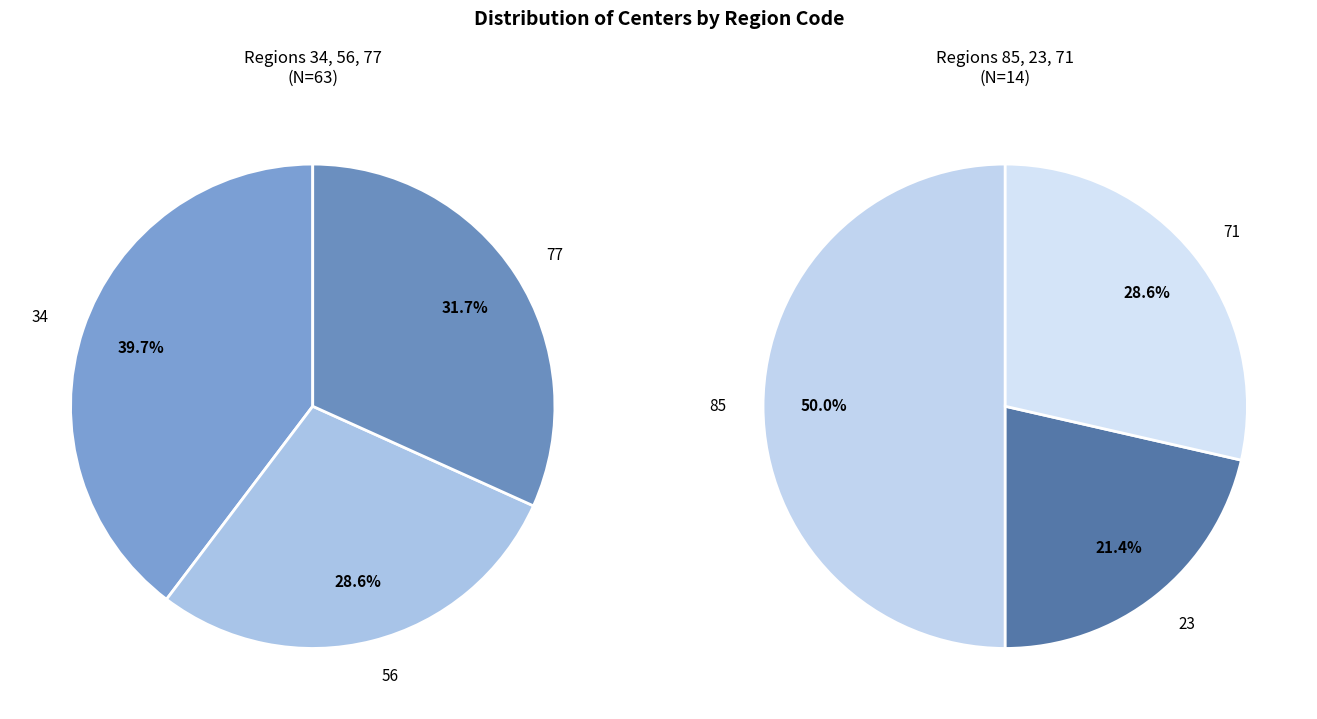

True or false: 23 accounts for 4% of the total.

True